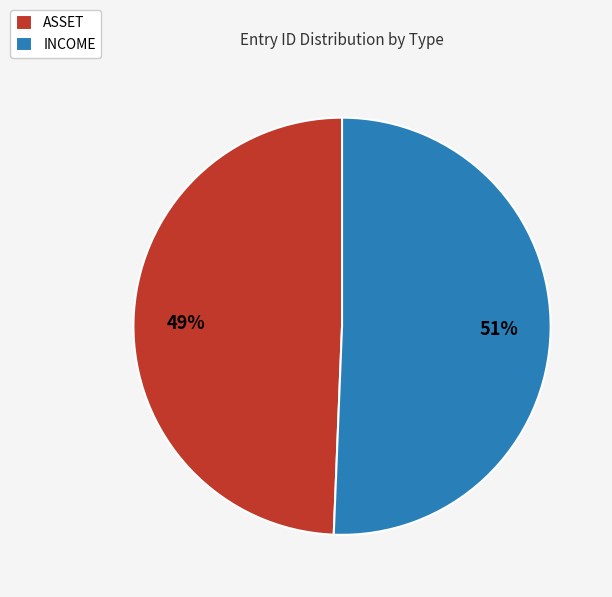

Is there any slice that represents more than half of the pie?

Yes